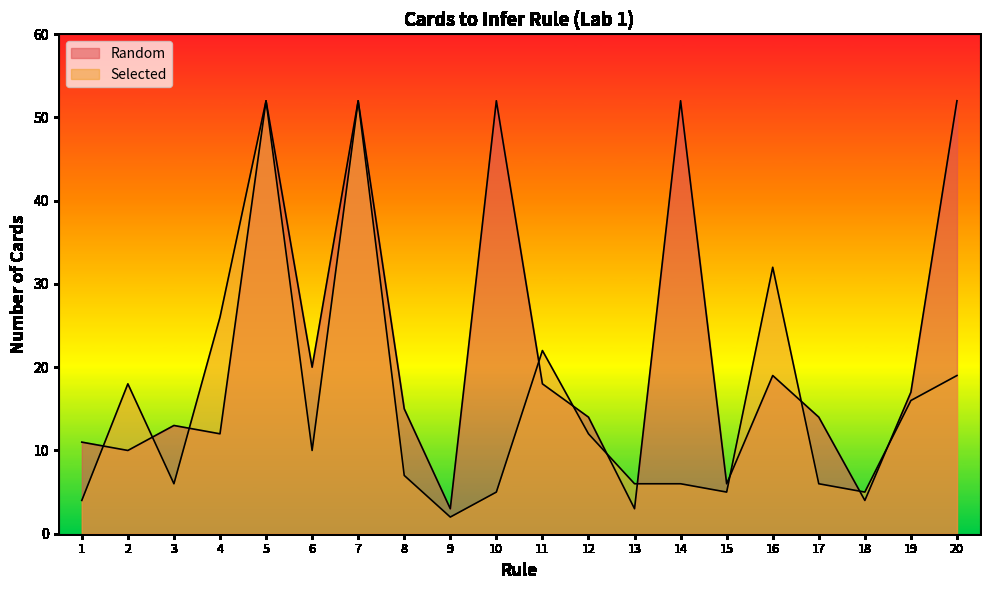

Reading left to right, extract all data points from this chart.

Random: 1=11	2=10	3=13	4=12	5=52	6=20	7=52	8=15	9=3	10=52	11=18	12=14	13=3	14=52	15=6	16=19	17=14	18=4	19=17	20=52
Selected: 1=4	2=18	3=6	4=26	5=52	6=10	7=52	8=7	9=2	10=5	11=22	12=12	13=6	14=6	15=5	16=32	17=6	18=5	19=16	20=19